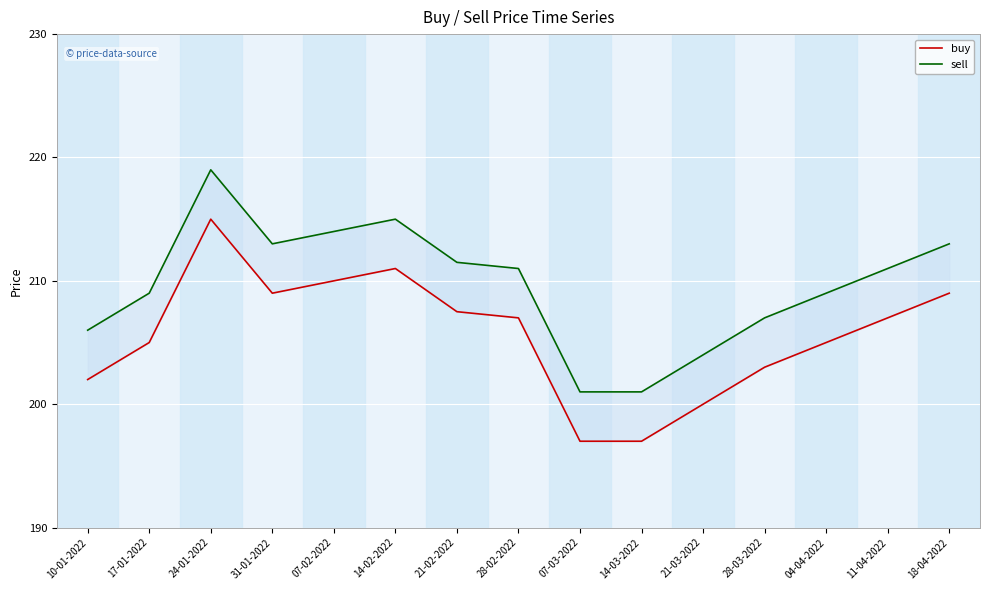

Where is the first local maximum for buy?

24-01-2022